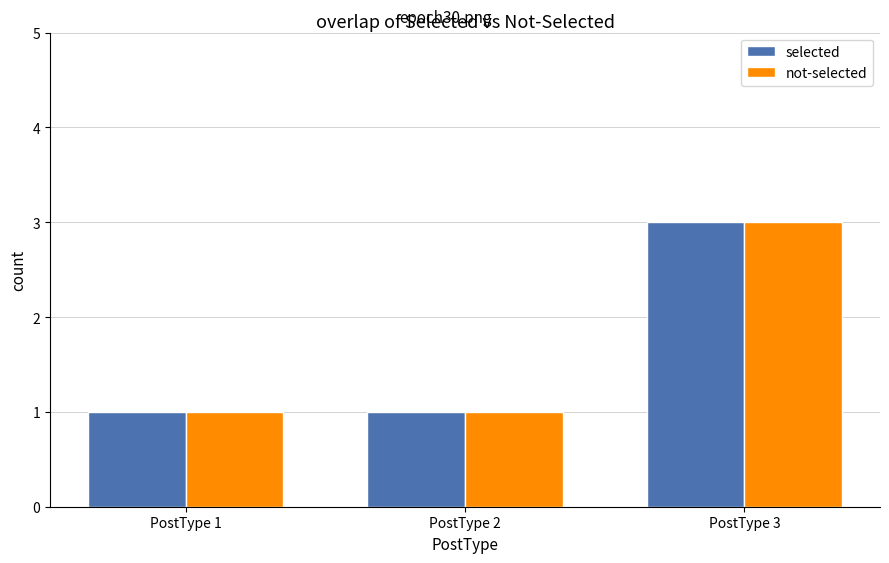

What is the maximum value for selected?

3